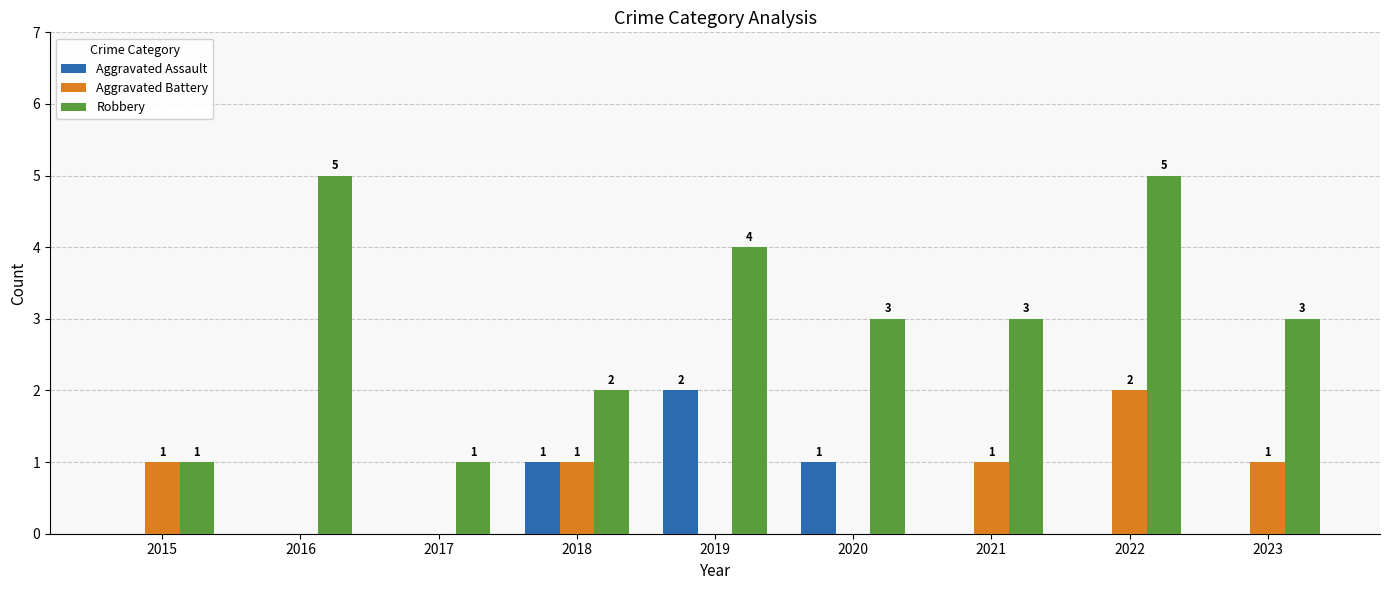

What is the difference between the Robbery values at 2015 and 2021?

2